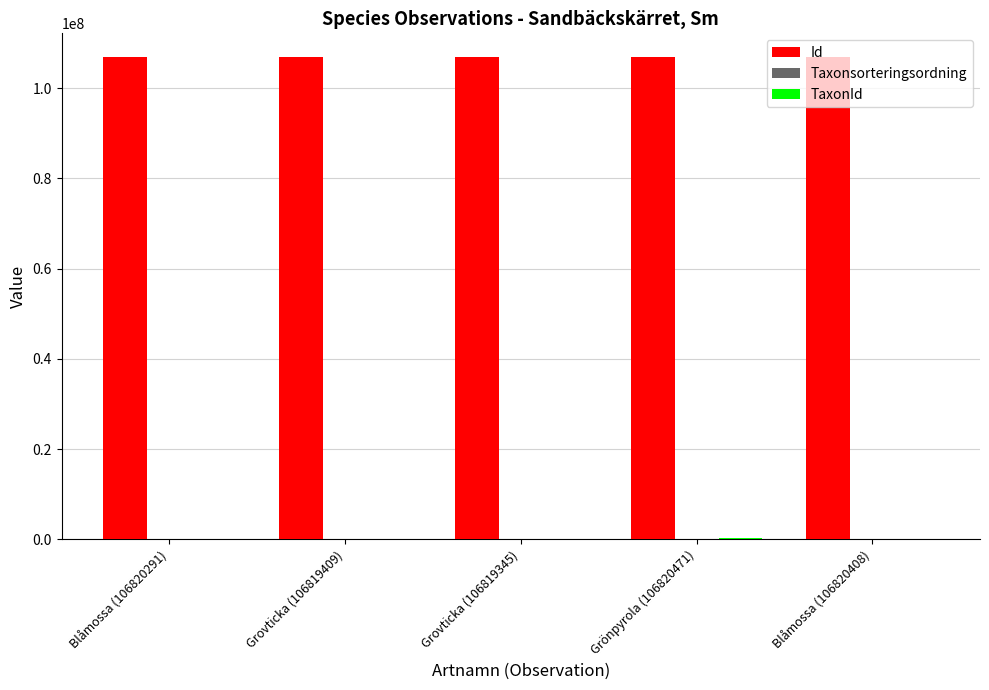

Which series has the largest total across all categories?

Id